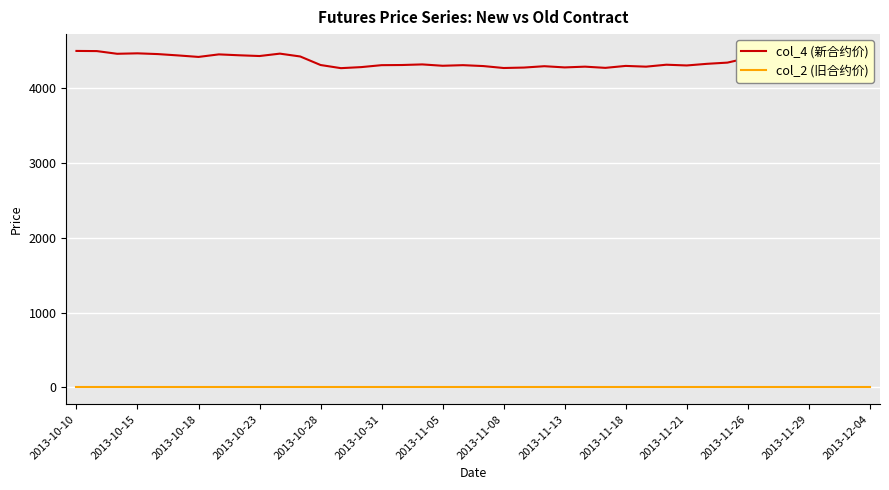

Which series has the largest total across all categories?

col_4 (新合约价)